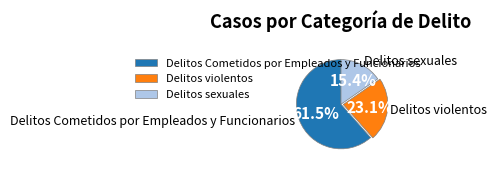

To the nearest percent, what is the difference between the Delitos violentos and Delitos sexuales slice percentages?

8%